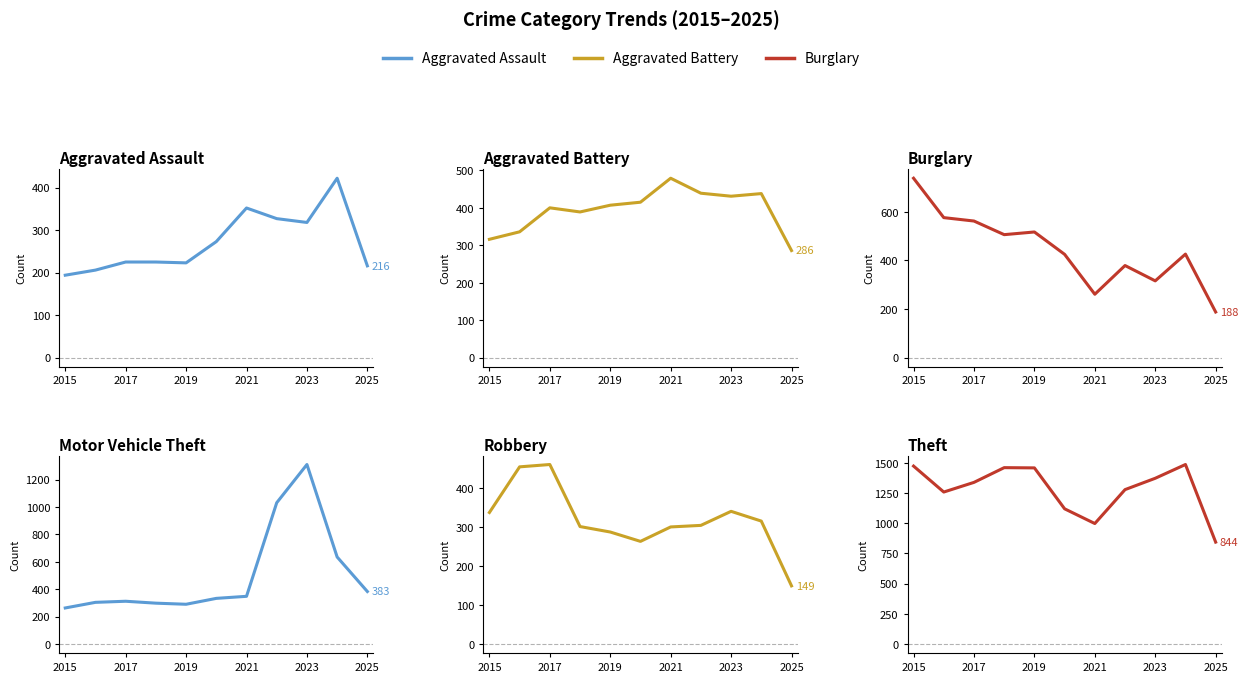

Does the chart display data point markers on the line(s)?

No